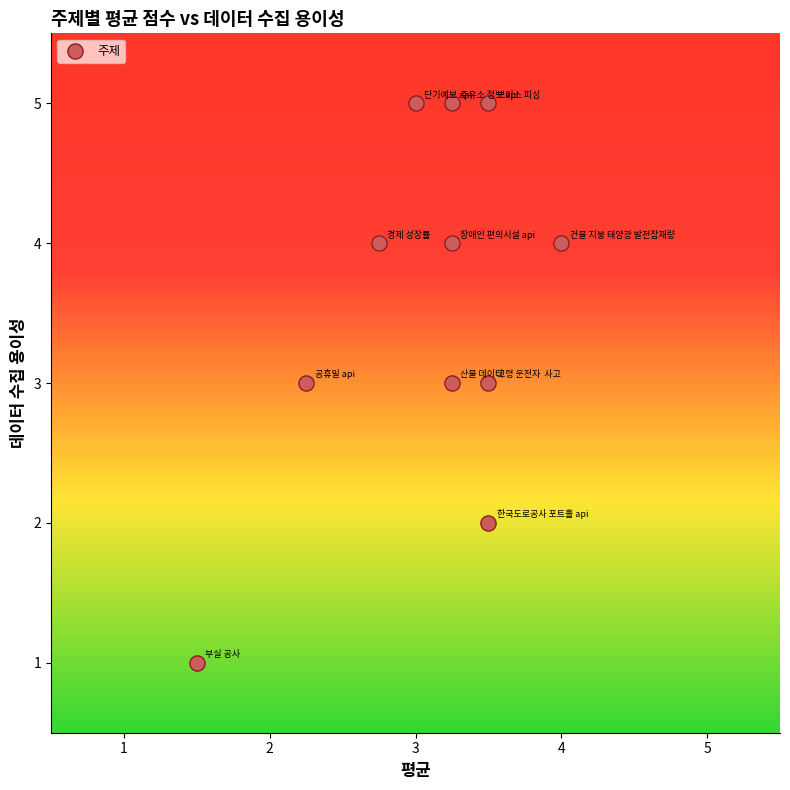

What is the range of Y values (max minus min)?

4